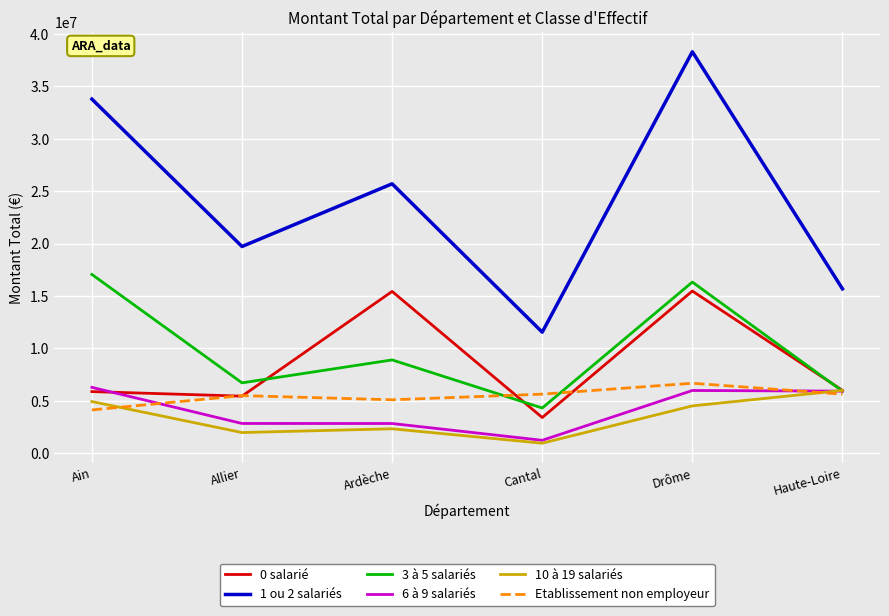

How many values in the 0 salarié series are below 6002120?

3